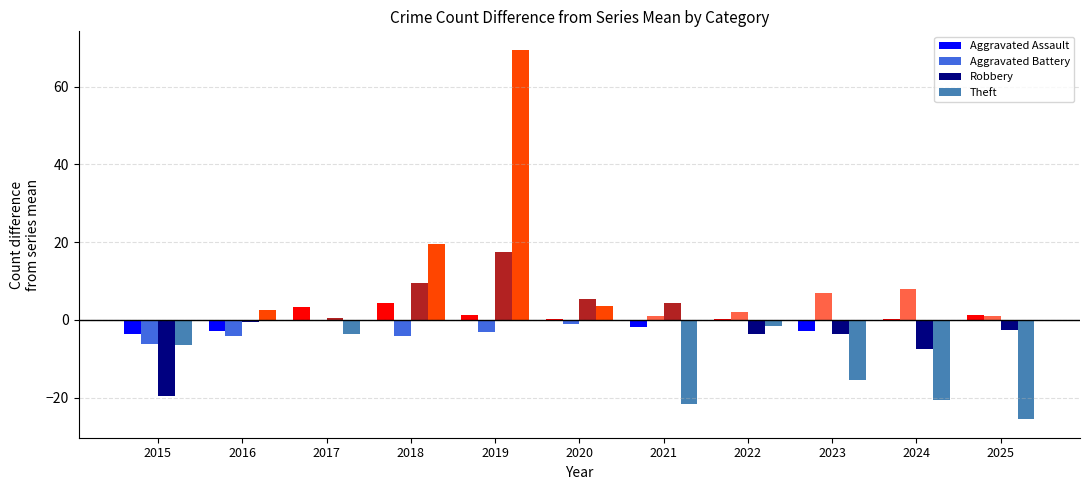

Which series has the largest range (max minus min)?

Theft